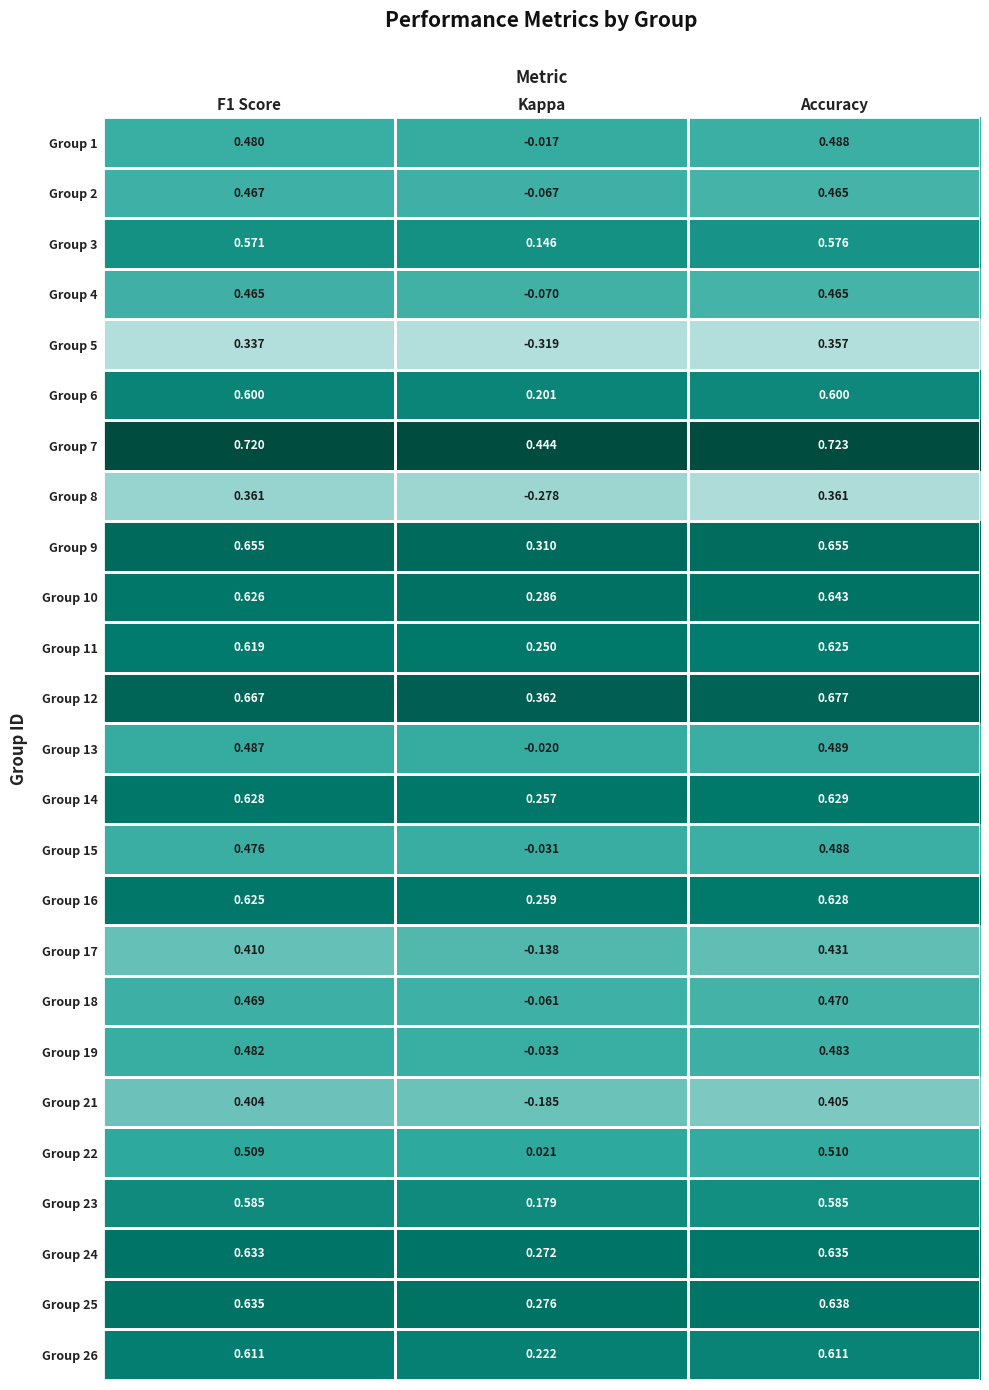

Which category has the highest value across all series?

Accuracy